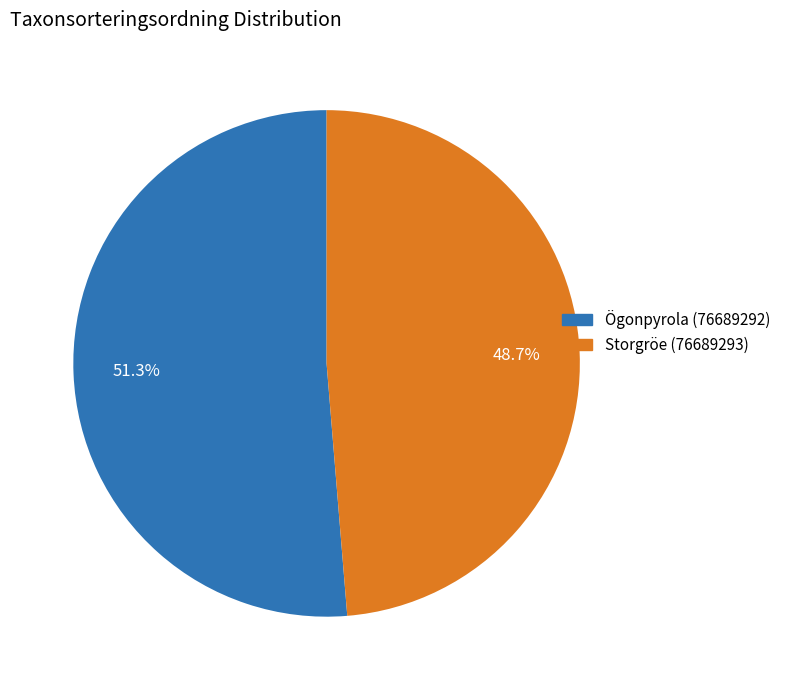

Rank the categories by value from highest to lowest.

Ögonpyrola (76689292), Storgröe (76689293)